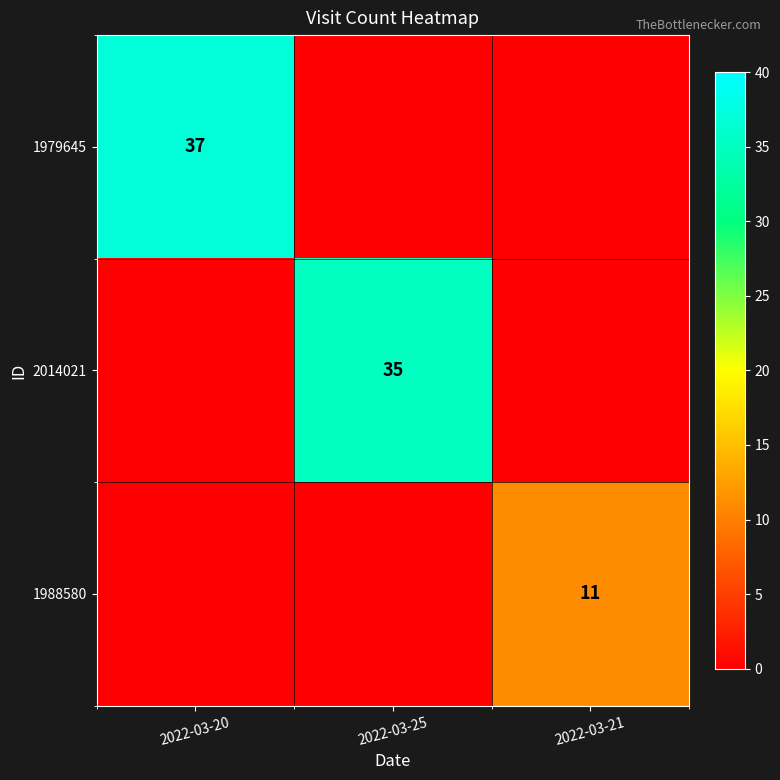

True or false: 1988580 has a value of 11 at 2022-03-21.

True